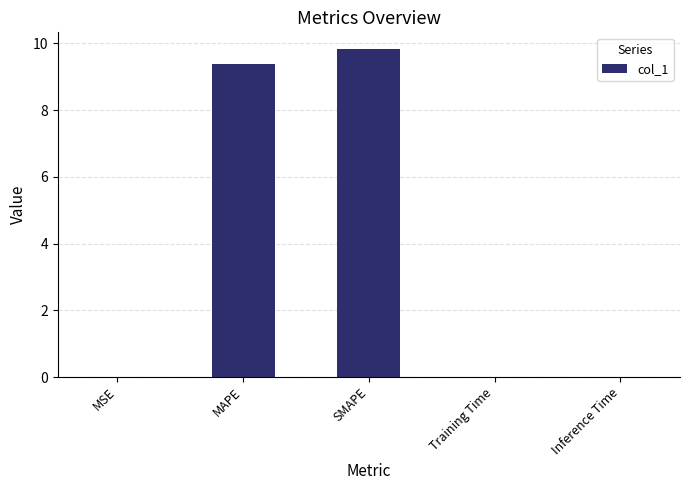

What is the sum of all values?

19.2